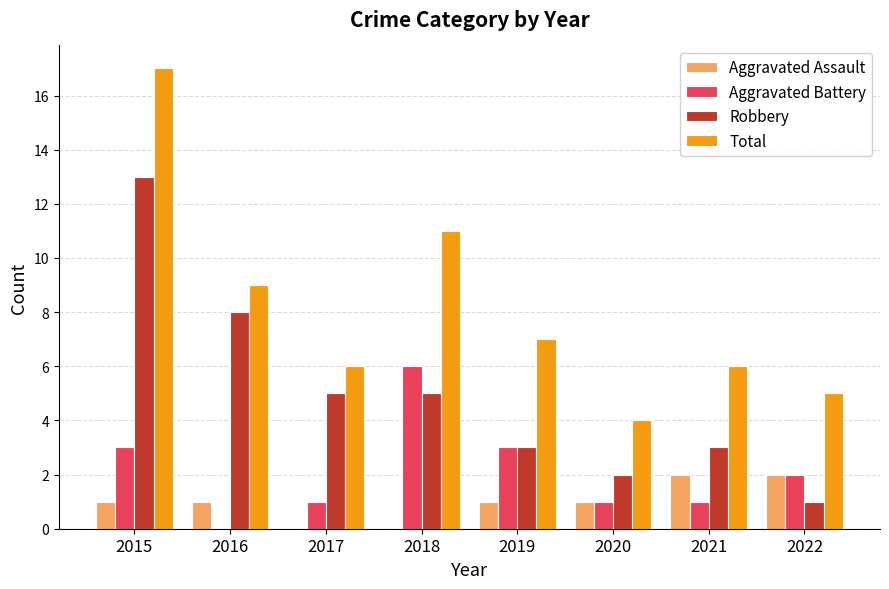

The Robbery series shows 2 at 2021. True or false?

False